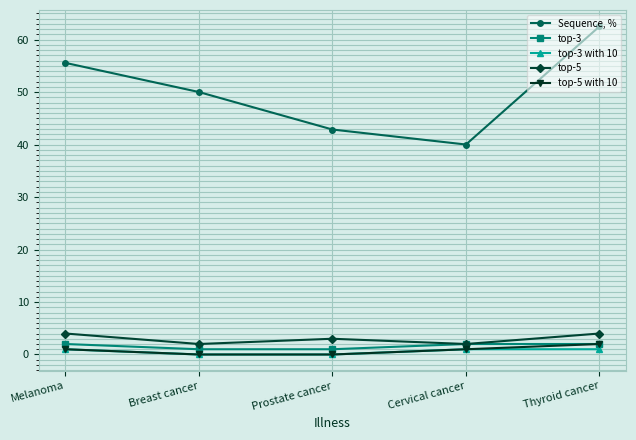

Where is the first local minimum for Sequence, %?

Cervical cancer